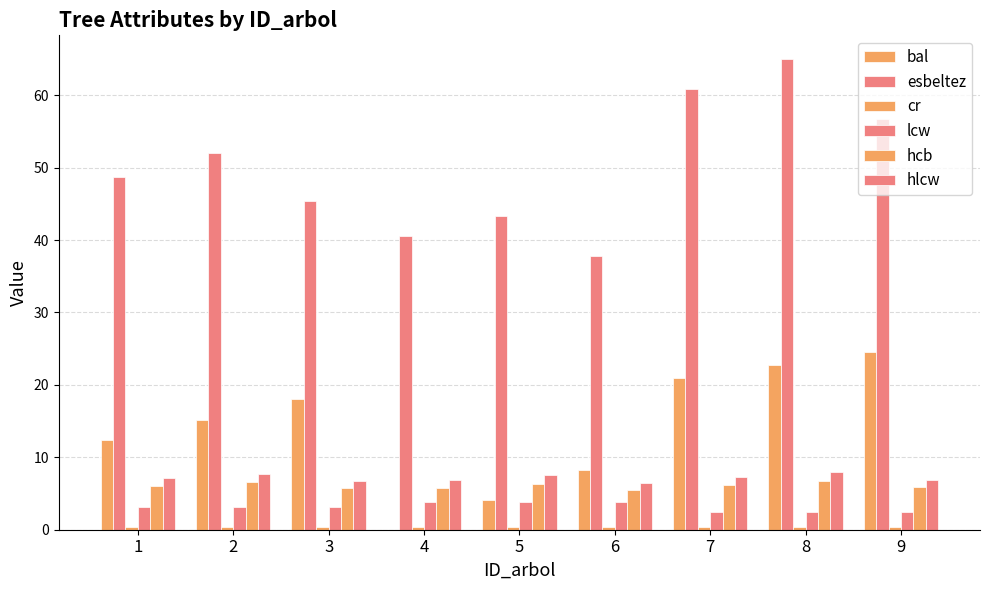

How many data points does each series have?

9